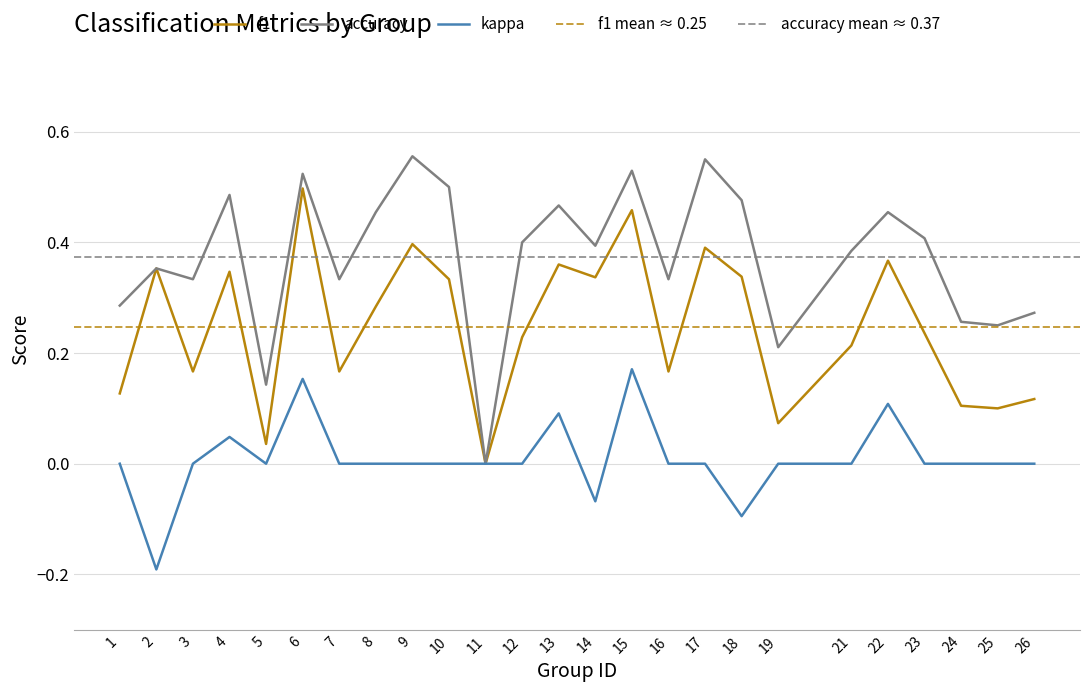

List the series in order of their overall mean, highest first.

accuracy, f1, kappa